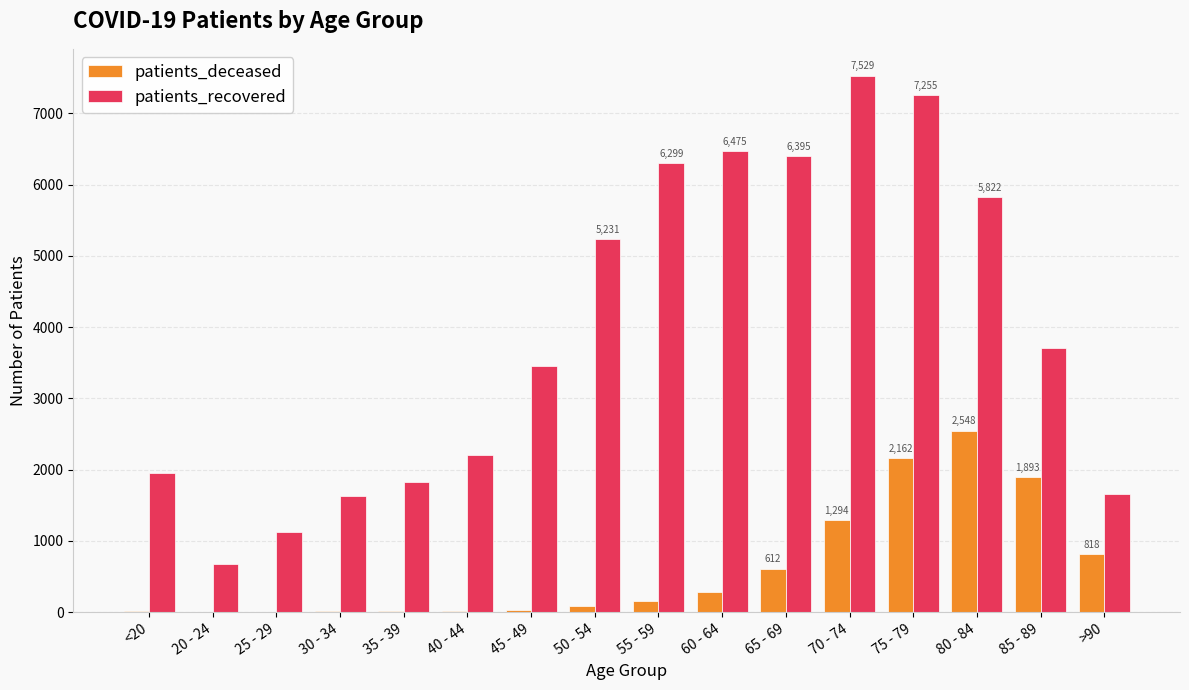

Count the number of data series in this chart.

2